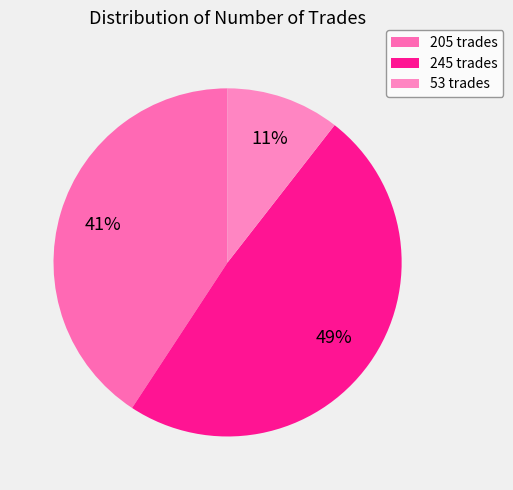

What is the change in value from 205 to 245?

+40